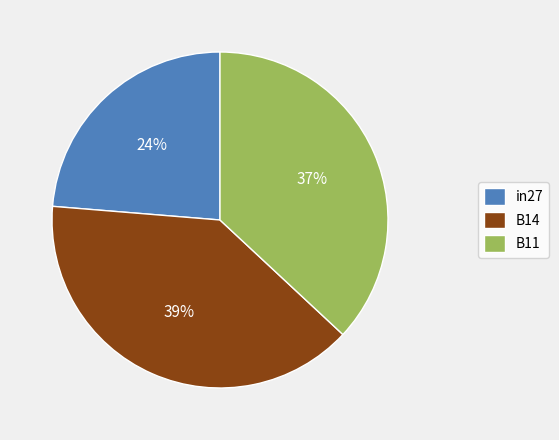

Is the sum of B14 and in27 greater than half?

Yes